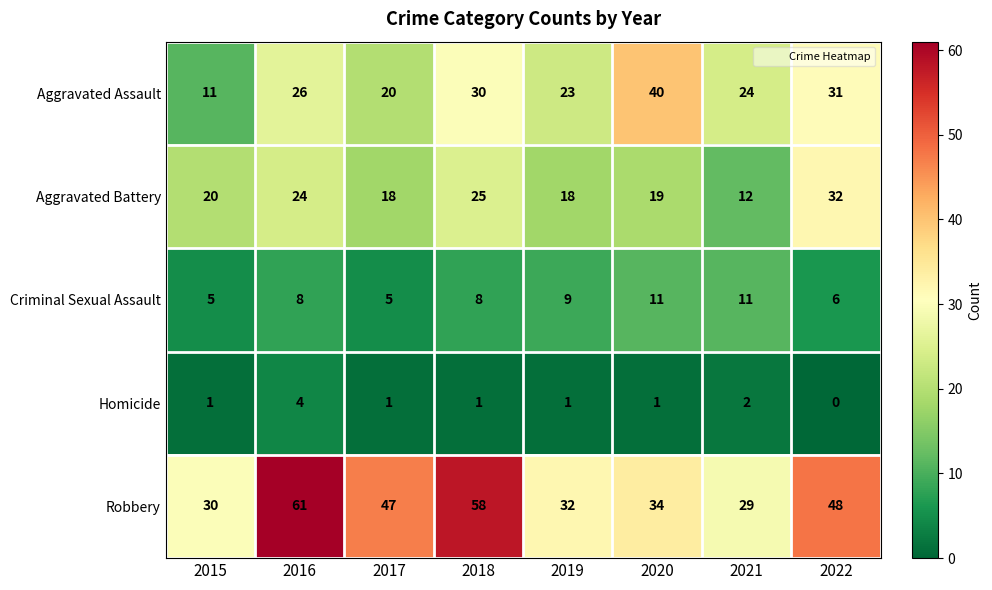

Rank the series at 2017 from lowest to highest value.

Homicide, Criminal Sexual Assault, Aggravated Battery, Aggravated Assault, Robbery